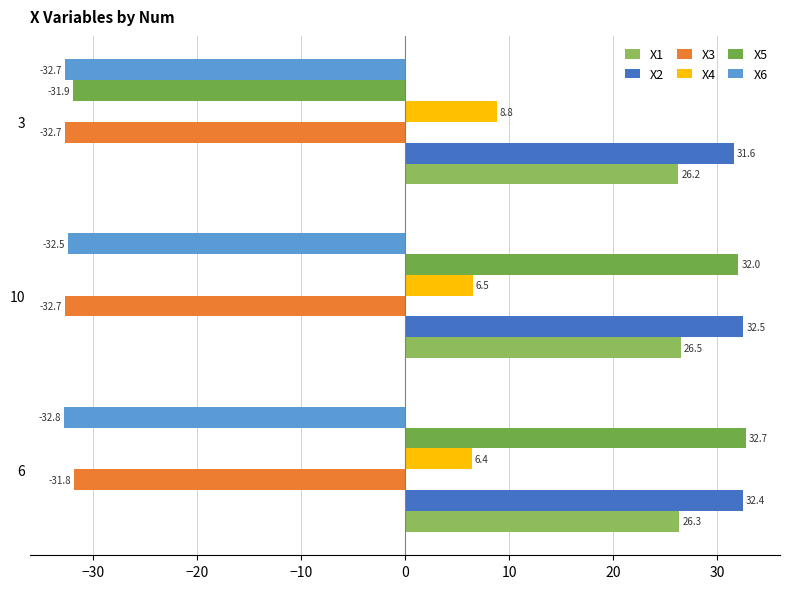

What are all the series names shown in the legend?

X1, X2, X3, X4, X5, X6